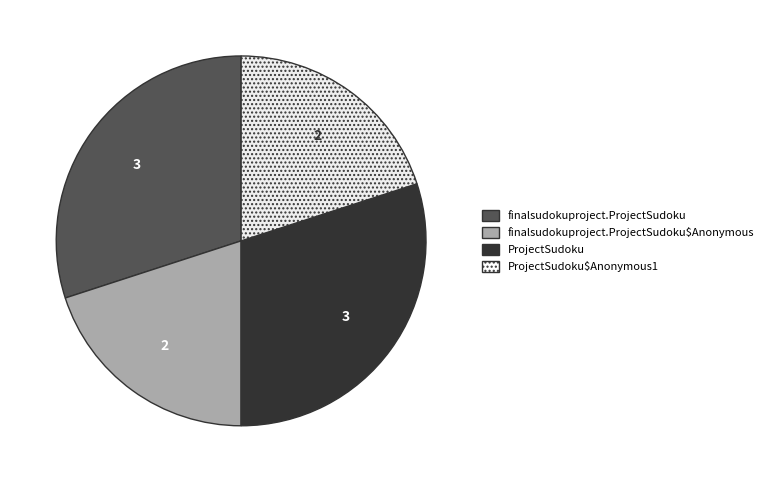

Does any single category account for the majority?

No